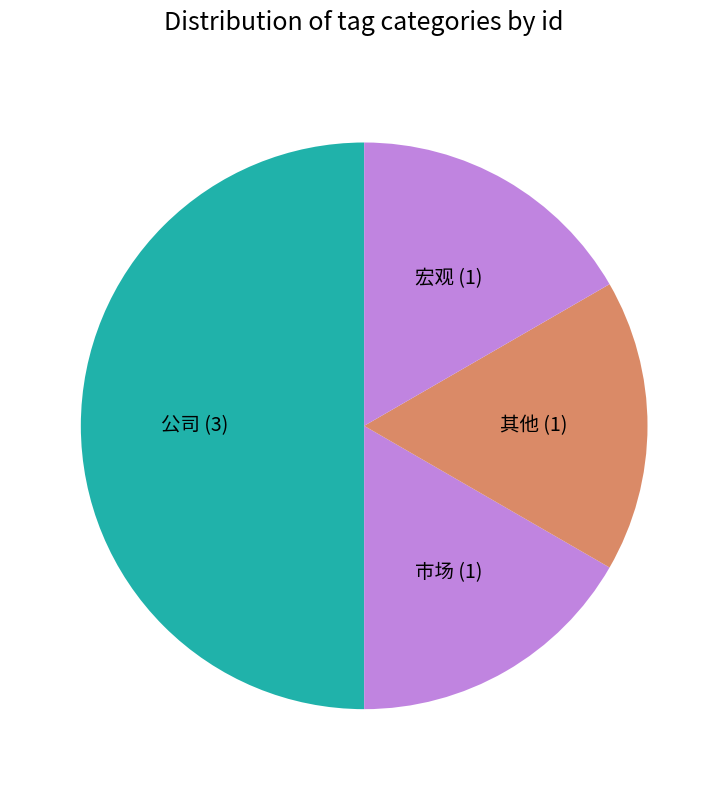

Which category has the biggest portion of the pie?

公司 (3)